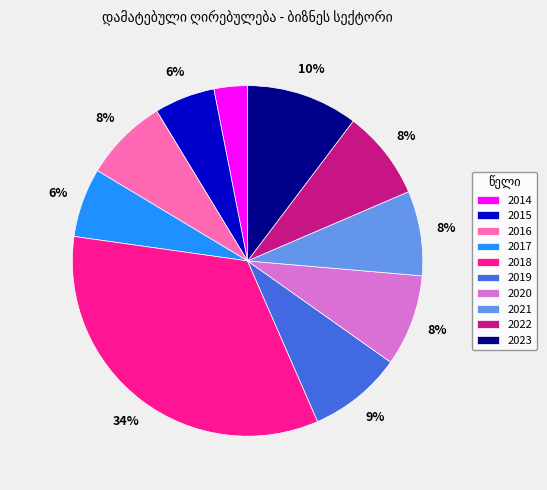

Is the sum of 2019 and 2017 greater than half?

No